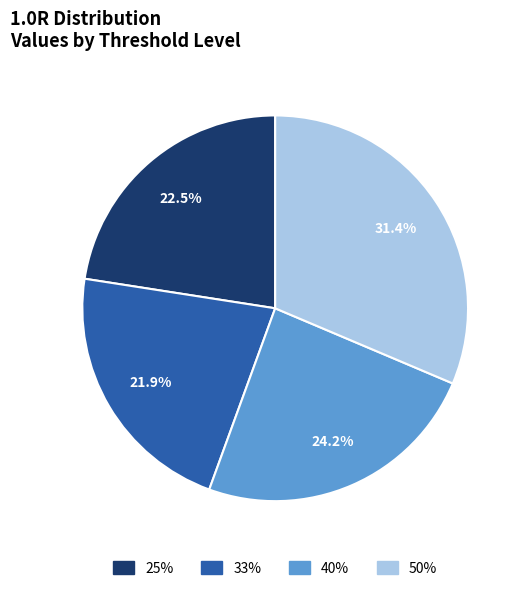

How many segments does this pie chart have?

4